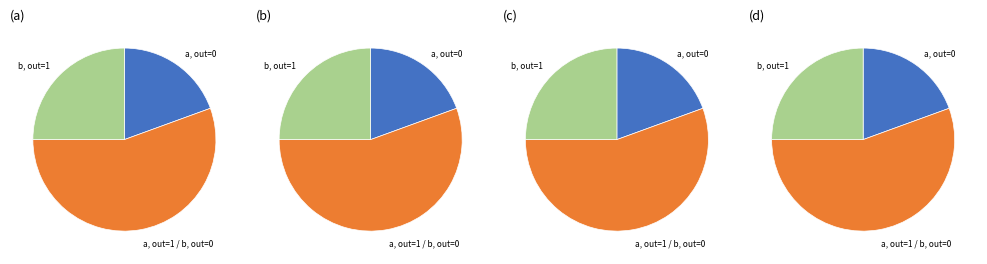

Is the sum of input=b, output=1 and input=a, output=1 greater than half?

No